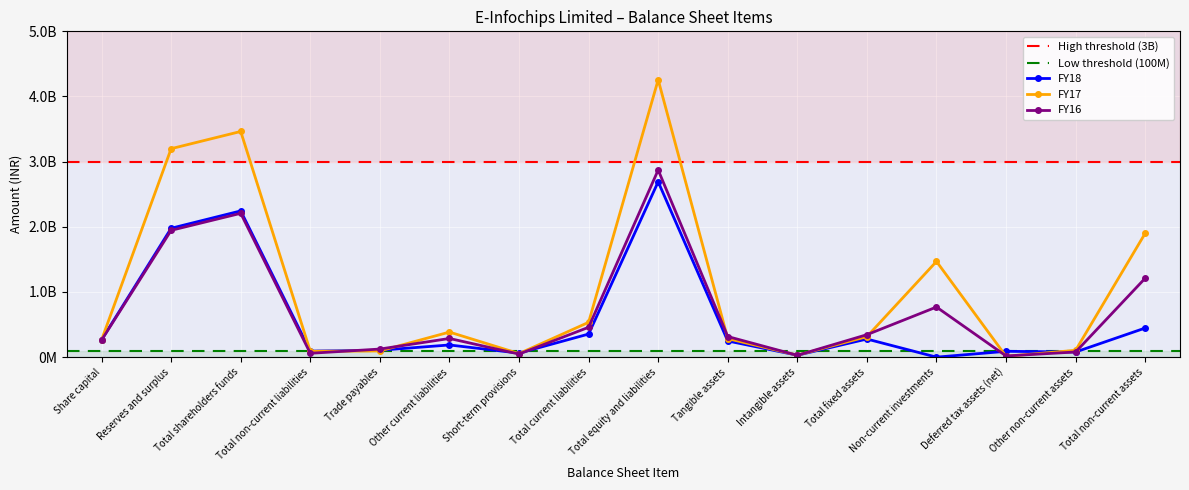

Reading left to right, list all the values displayed in this chart.

FY18: 266469770	1977744000	2244213770	92588000	105671230	186884000	61830000	354385230	2691187000	248363000	29725000	278088000	0	89639000	79063000	446790000
FY17: 264025320	3199240000	3463265320	89471000	95051680	384734000	54585000	534370680	4256766000	284283000	30604000	314887000	1468693000	12495000	105046000	1901121000
FY16: 261140410	1946105000	2207245410	59213000	124162590	286635000	47274000	458071590	2871945000	316398000	28293000	344691000	769044000	18532000	79278000	1211545000